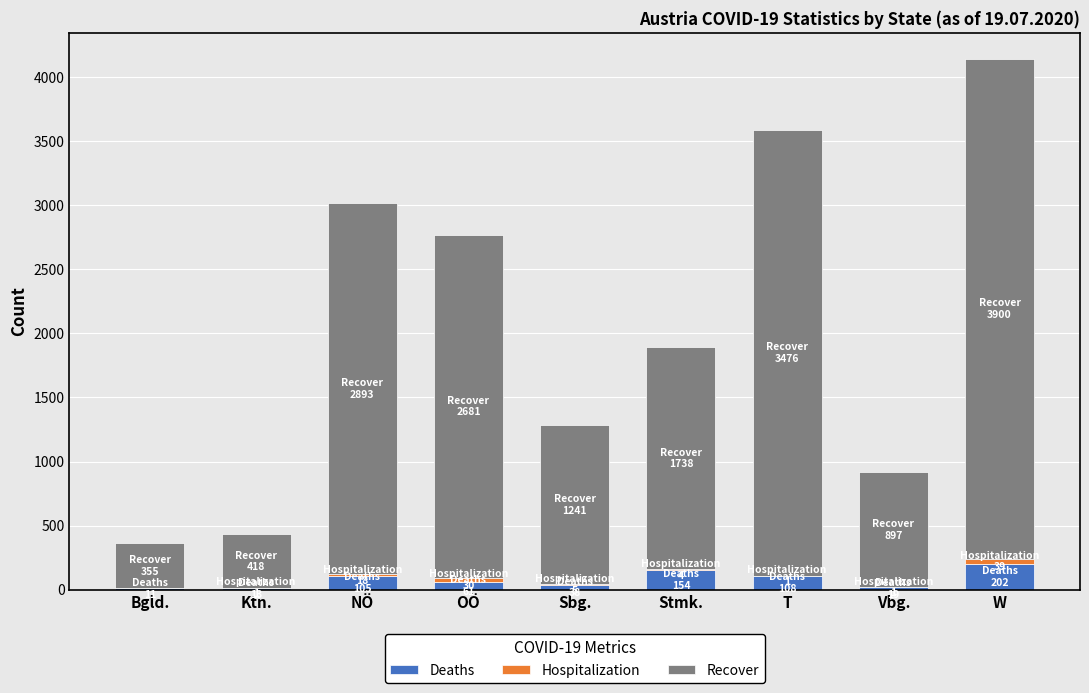

Does the chart contain stacked bars?

Yes